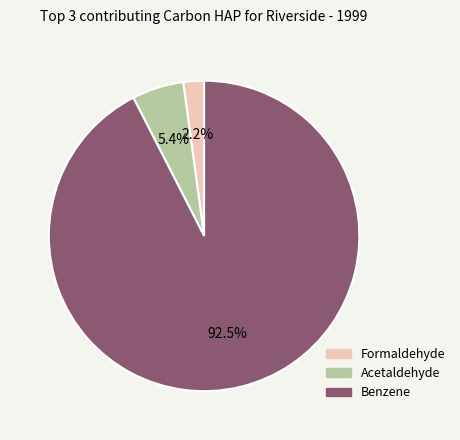

How many slices are in this pie chart?

3